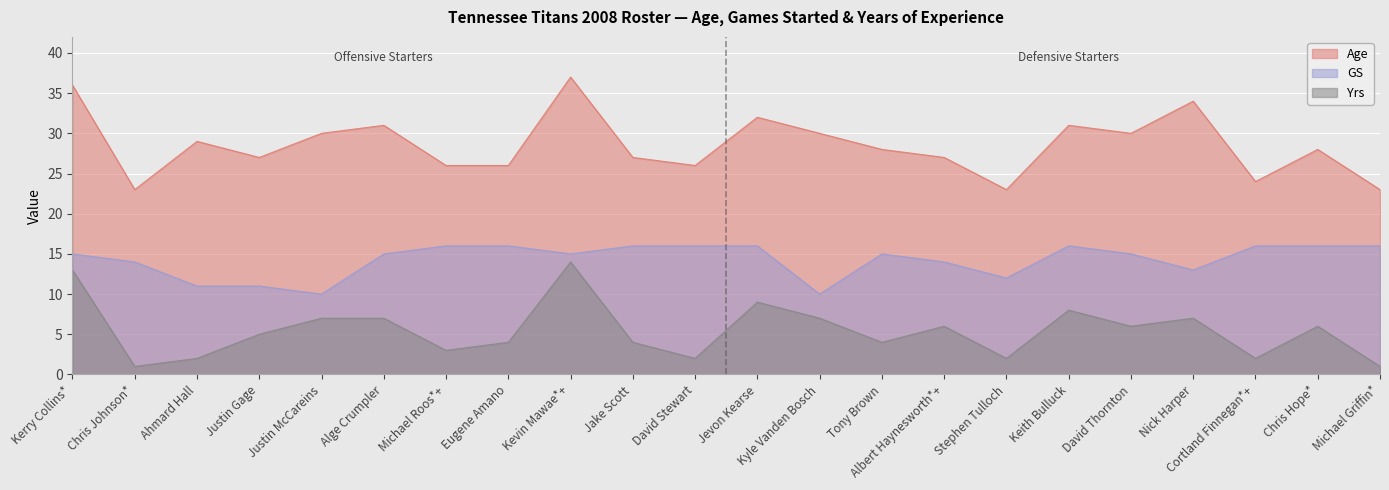

How many values in the GS series are below 15?

8